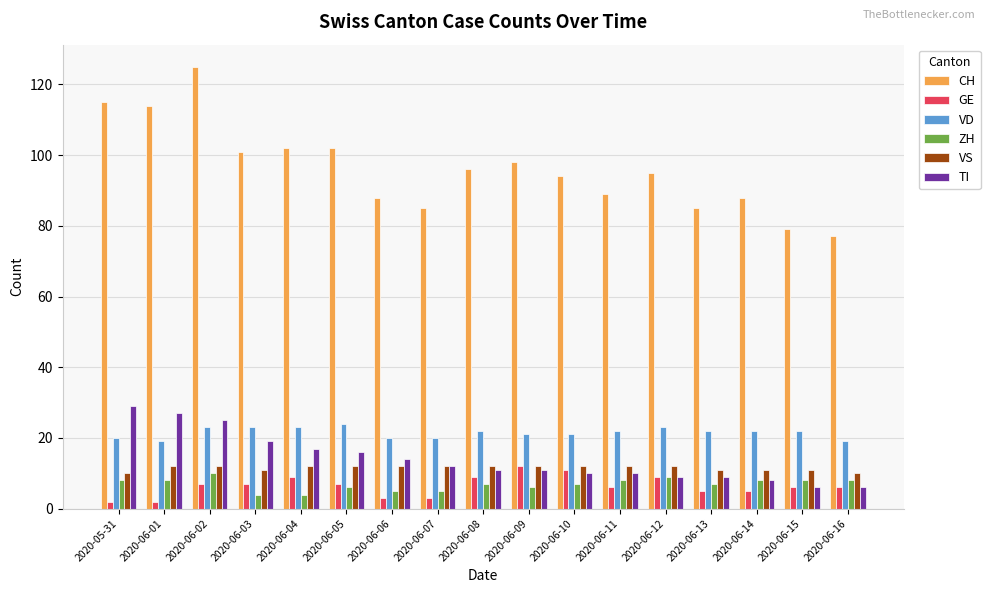

Which series changed the most between 2020-06-14 and 2020-06-16?

CH